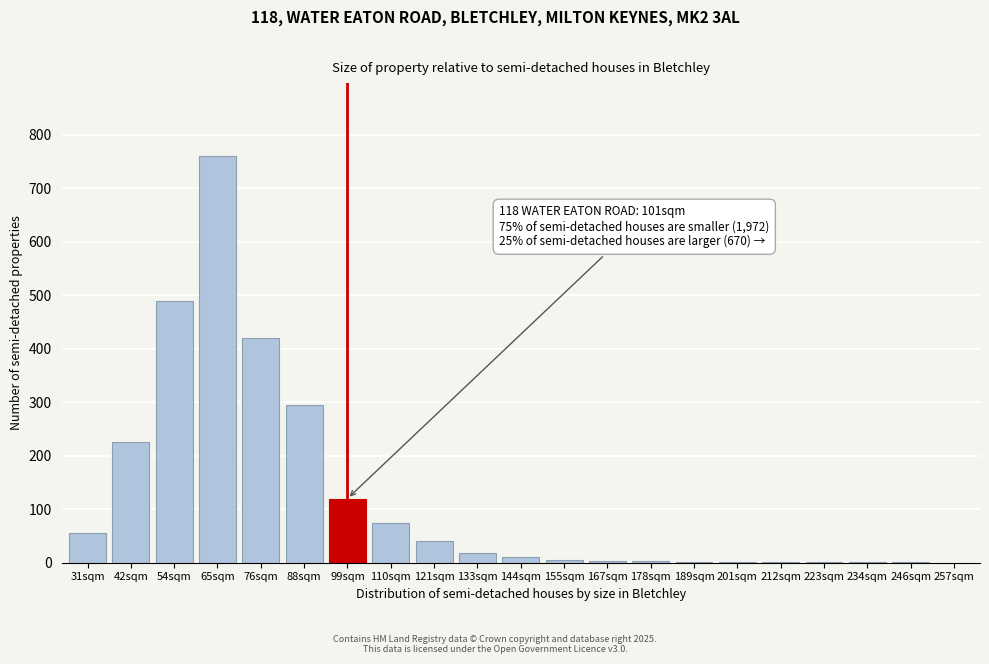

What is the sum of all values?

2529